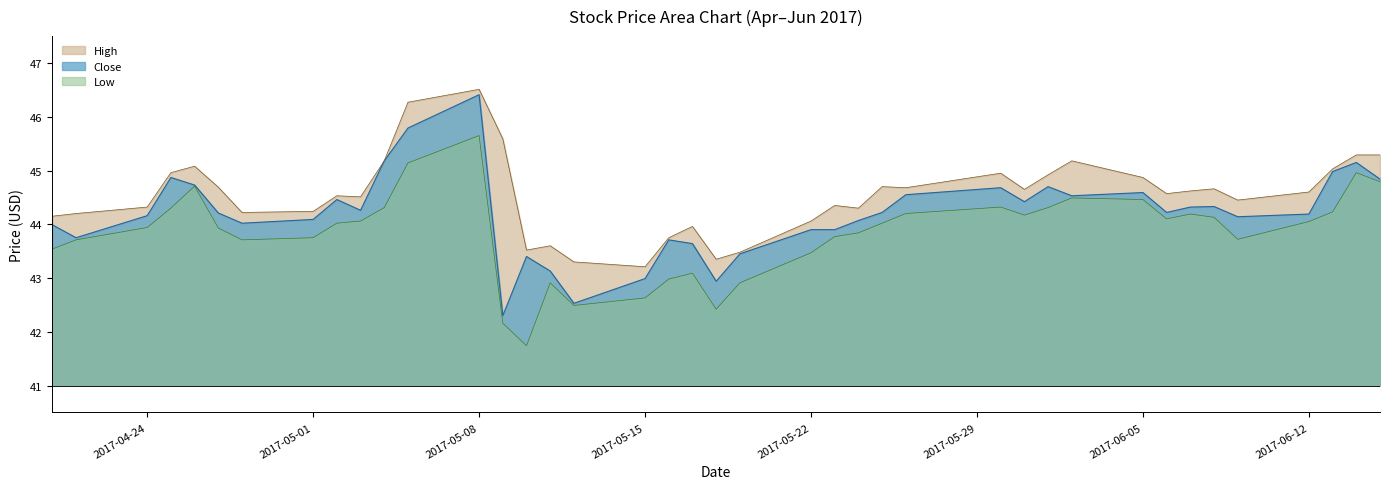

At which category is the sum across all series the highest?

2017-05-08